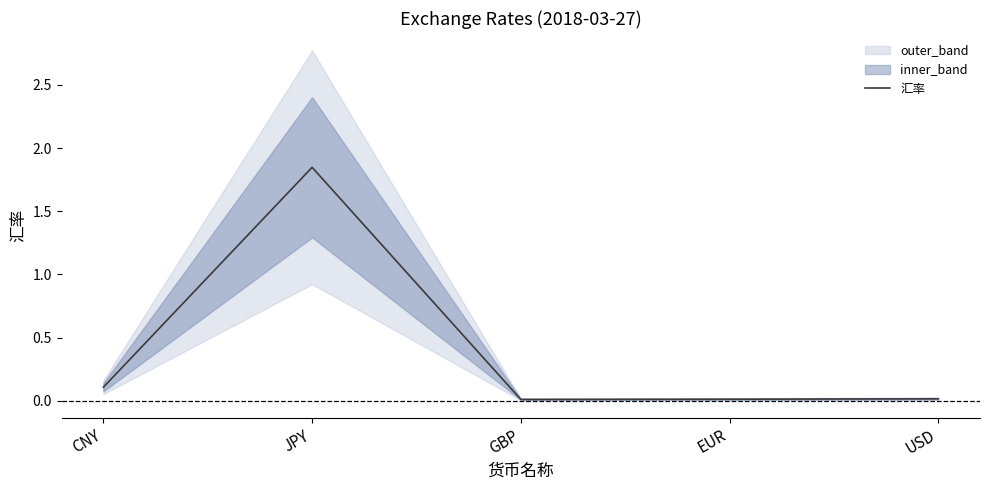

What is the label of the 3rd point from the right?

GBP